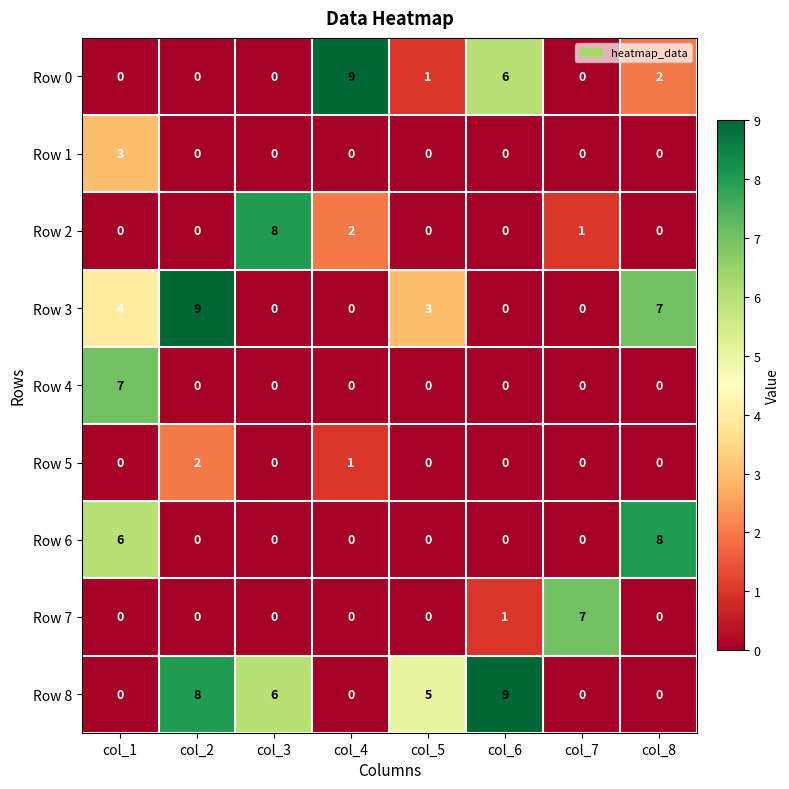

At how many categories does at least one series exceed 4?

8